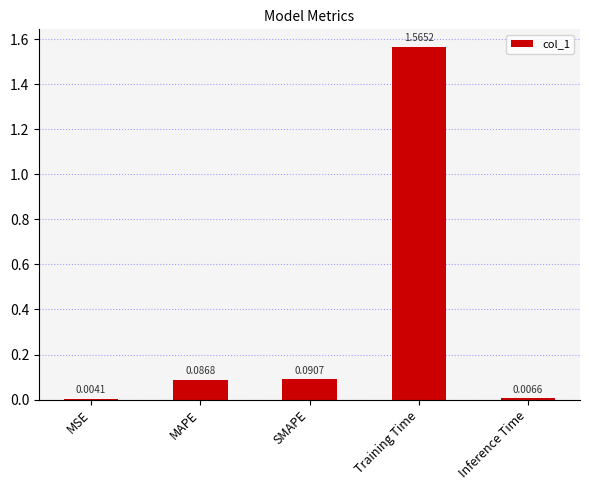

At which category does the chart reach its peak across all series?

Training Time